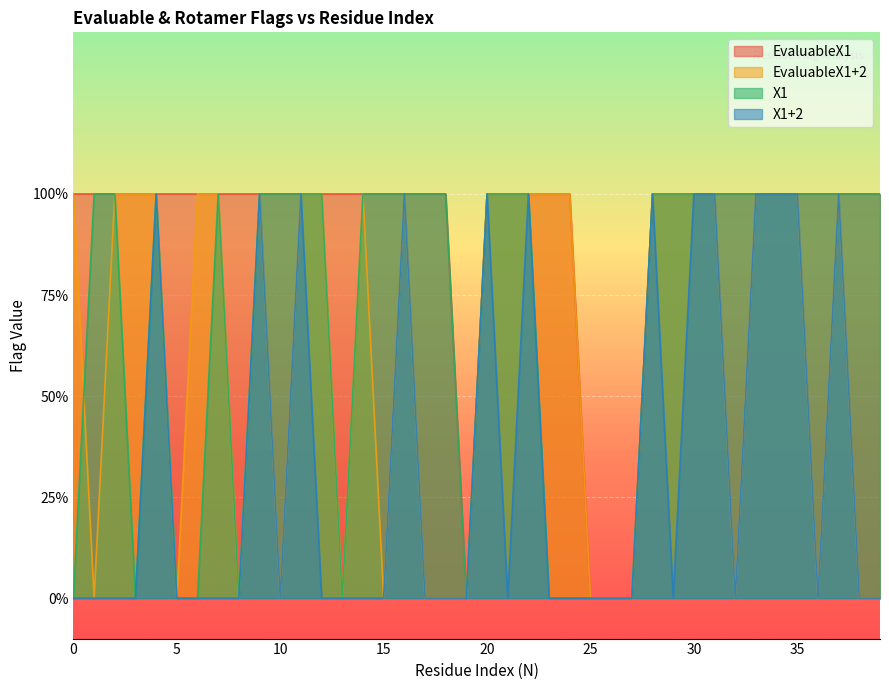

What are all the series names shown in the legend?

EvaluableX1, EvaluableX1+2, X1, X1+2